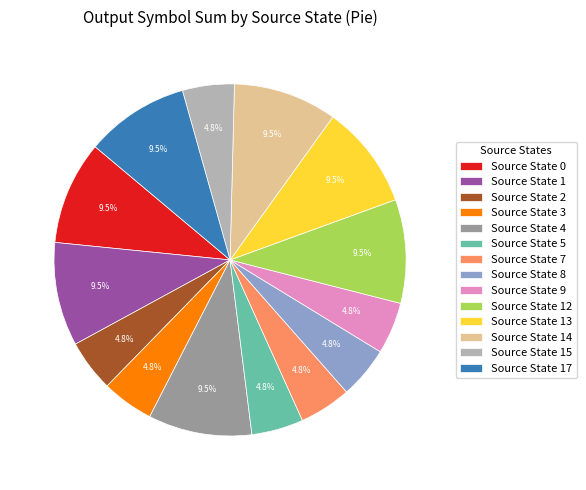

Is there a majority slice in this chart?

No